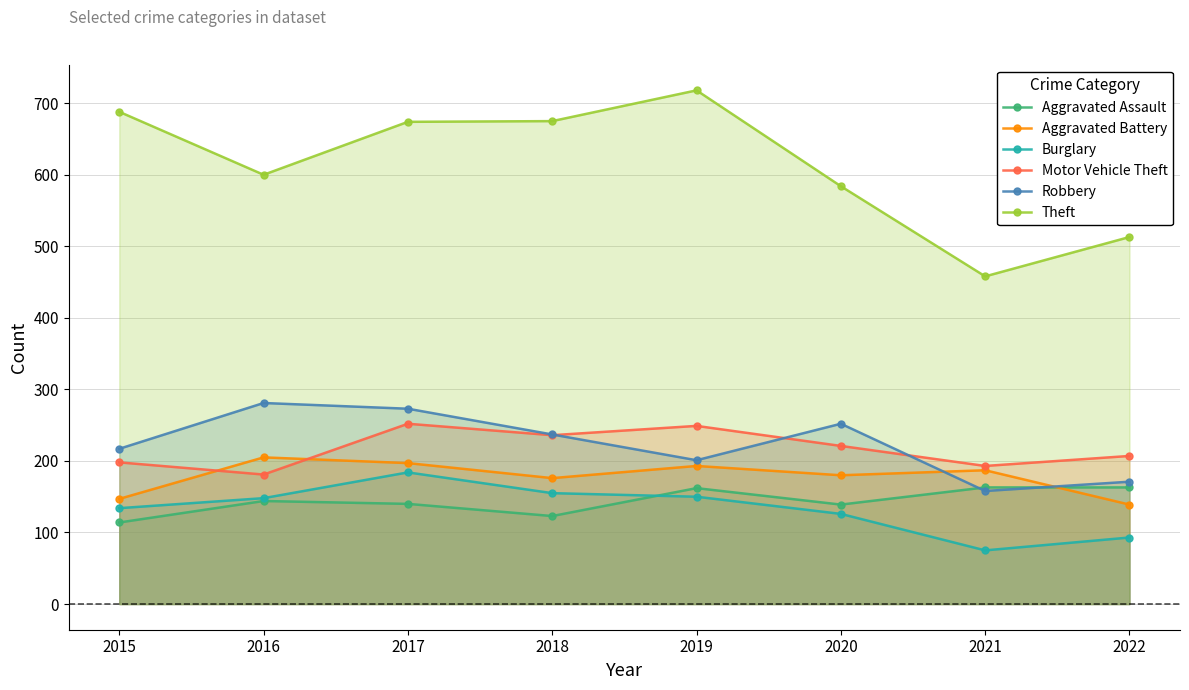

Is it true that Burglary equals 48 at 2015?

False